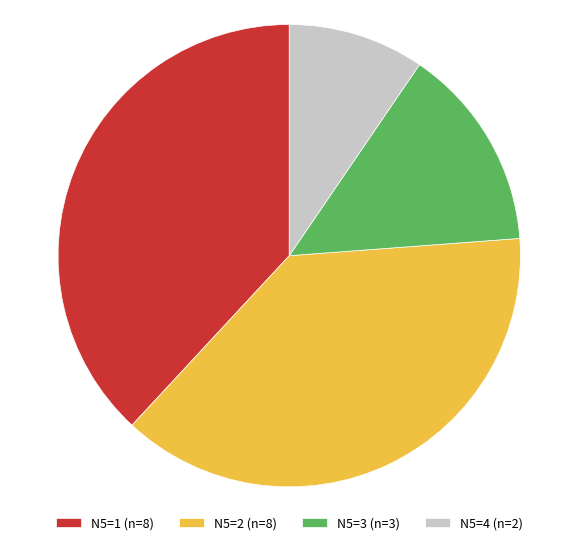

The N5=1 (n=8) slice represents 38% of the pie. True or false?

True